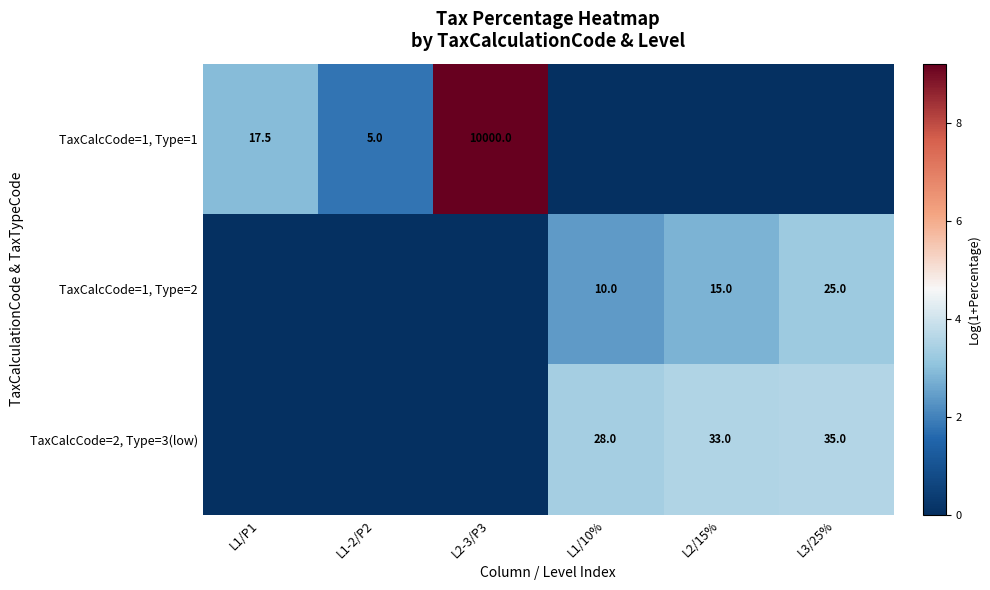

The value of TaxCalcCode=2, Type=3(low) at L2/15% is 33.0. True or false?

True